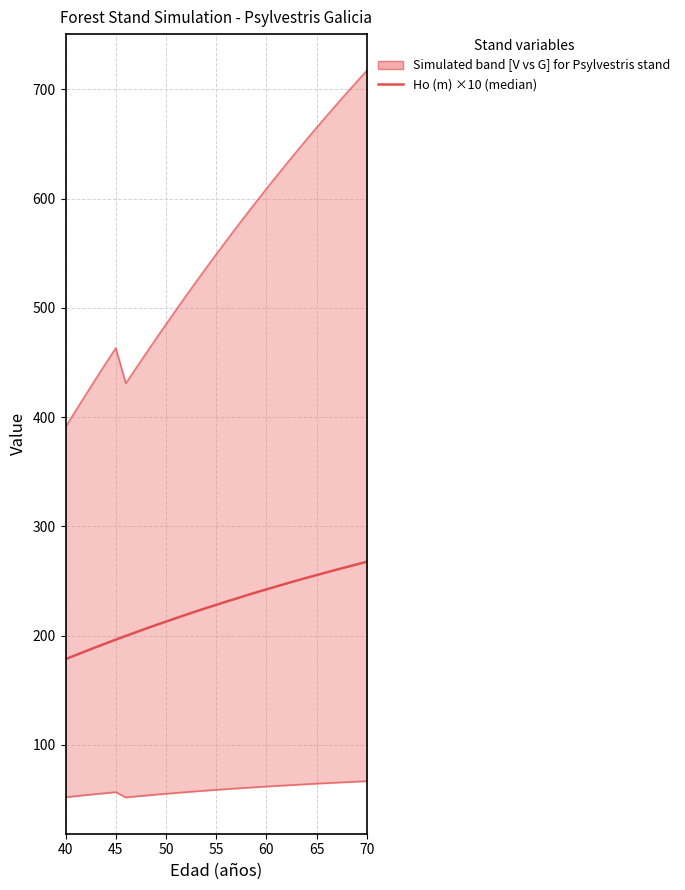

Reading left to right, transcribe all the data shown in this chart.

178.5	182.2	185.8	189.4	192.9	196.4	199.8	203.1	206.5	209.7	212.9	216.1	219.2	222.3	225.3	228.2	231.2	234.0	236.9	239.7	242.4	245.1	247.8	250.4	253.0	255.5	258.0	260.5	262.9	265.3	267.7